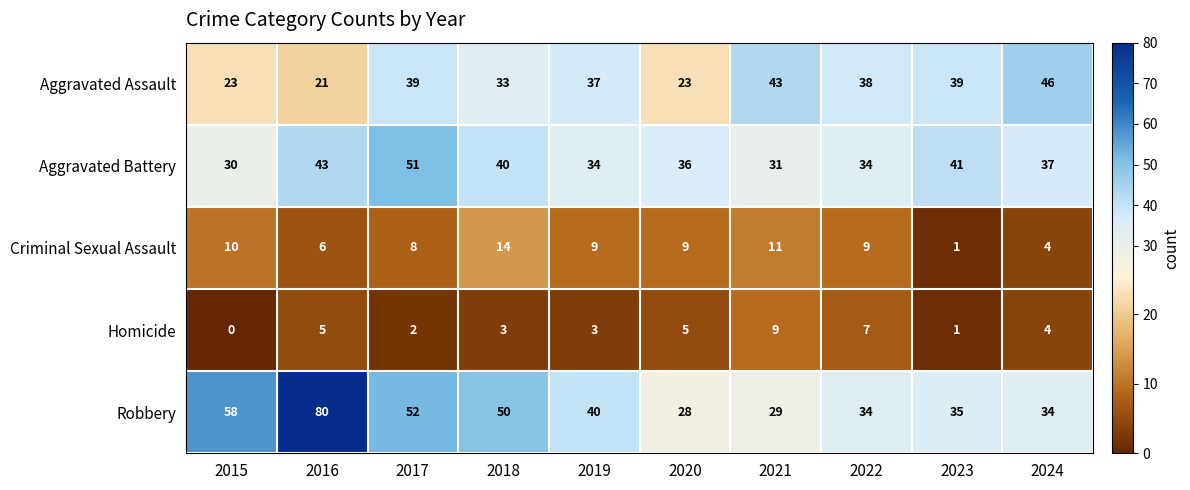

At which category is the sum across all series the highest?

2016